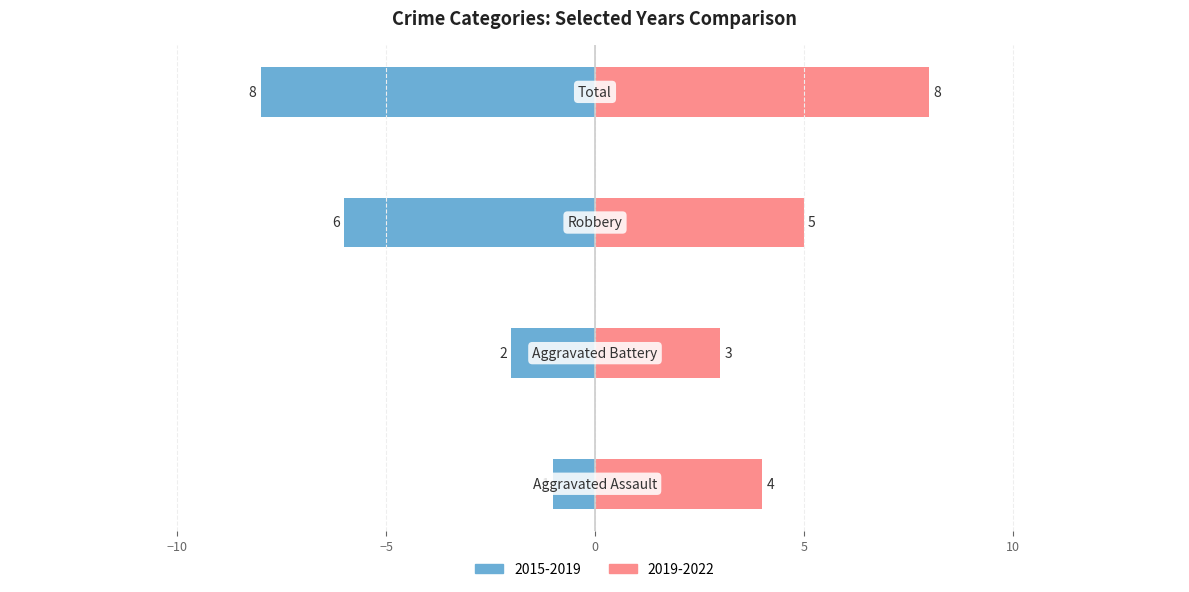

Are the bars horizontal?

Yes